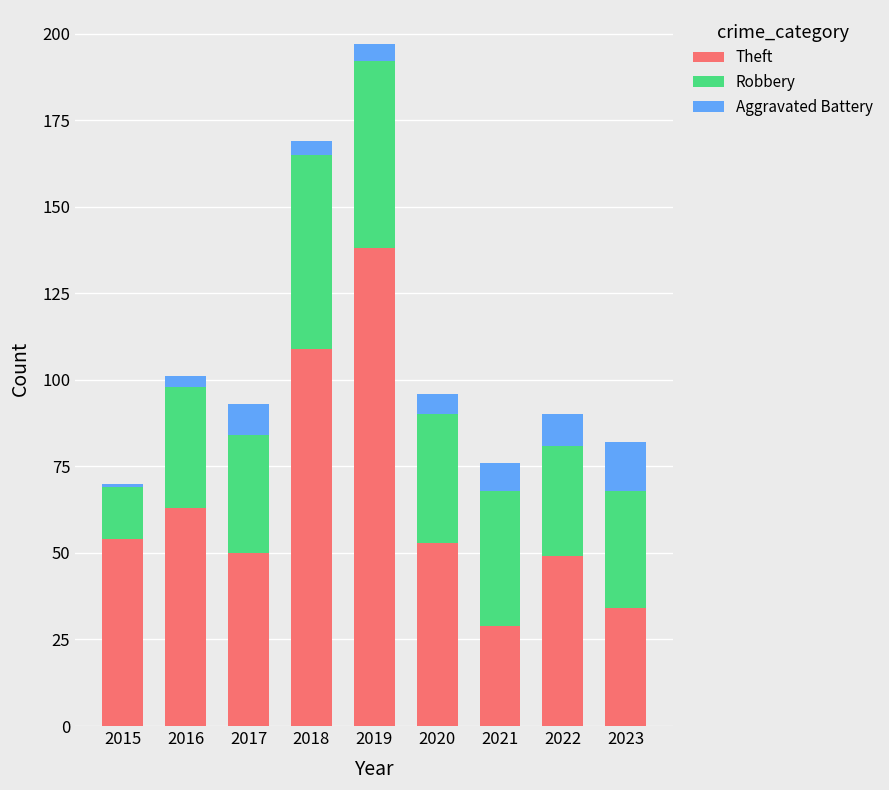

What is the total value across all series at 2022?

90